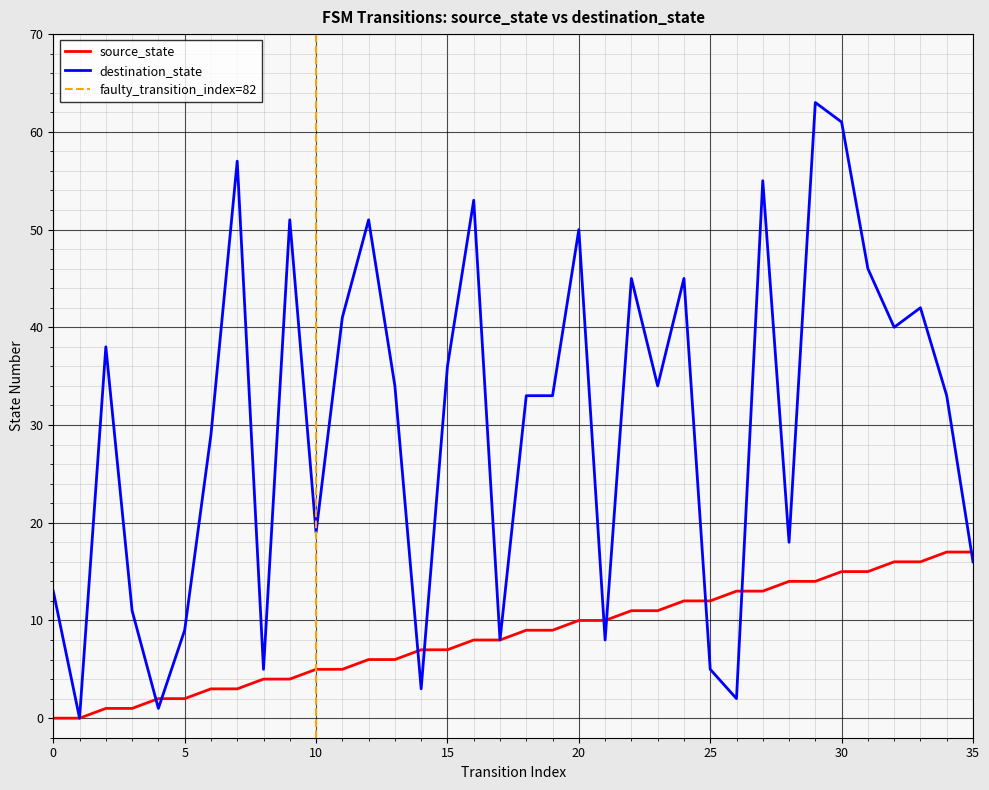

Rank the series by their average value, from highest to lowest.

destination_state, source_state